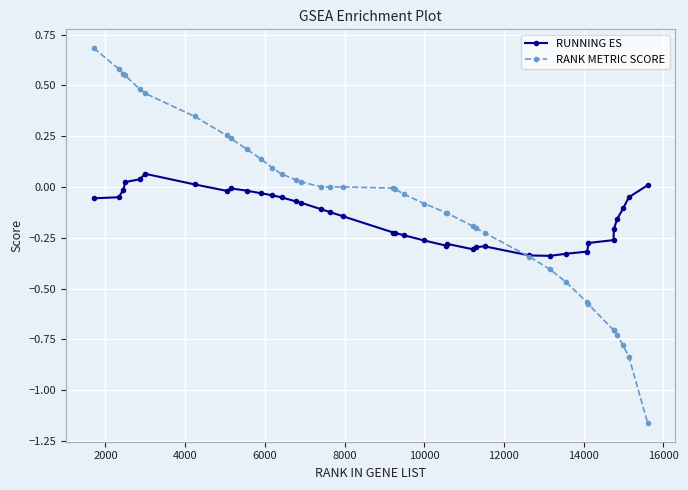

What is the greatest value displayed?

0.7